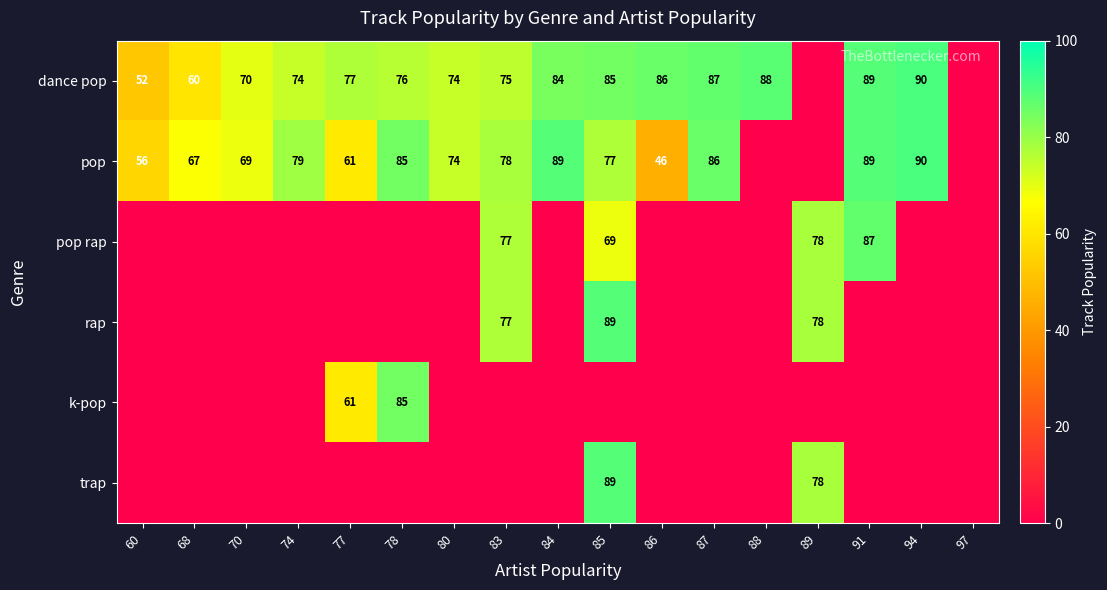

What is the difference between the pop values at 86 and 91?

43